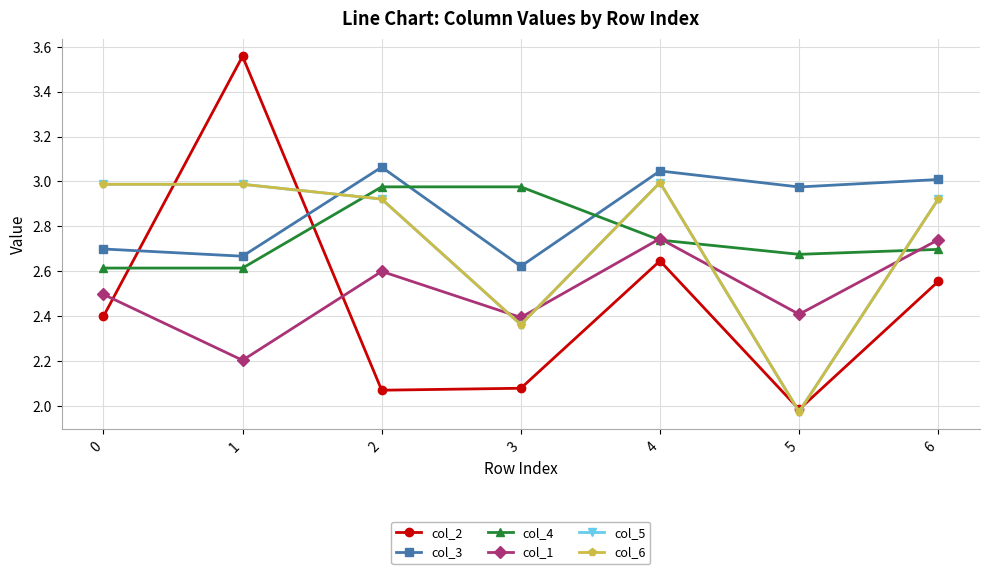

Between 1 and 6, which is larger?

1